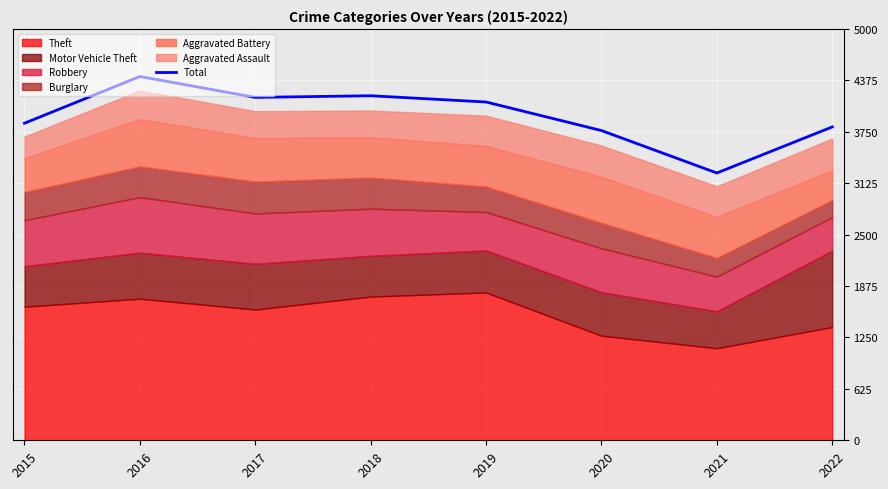

What is the maximum value shown in the chart?

4422